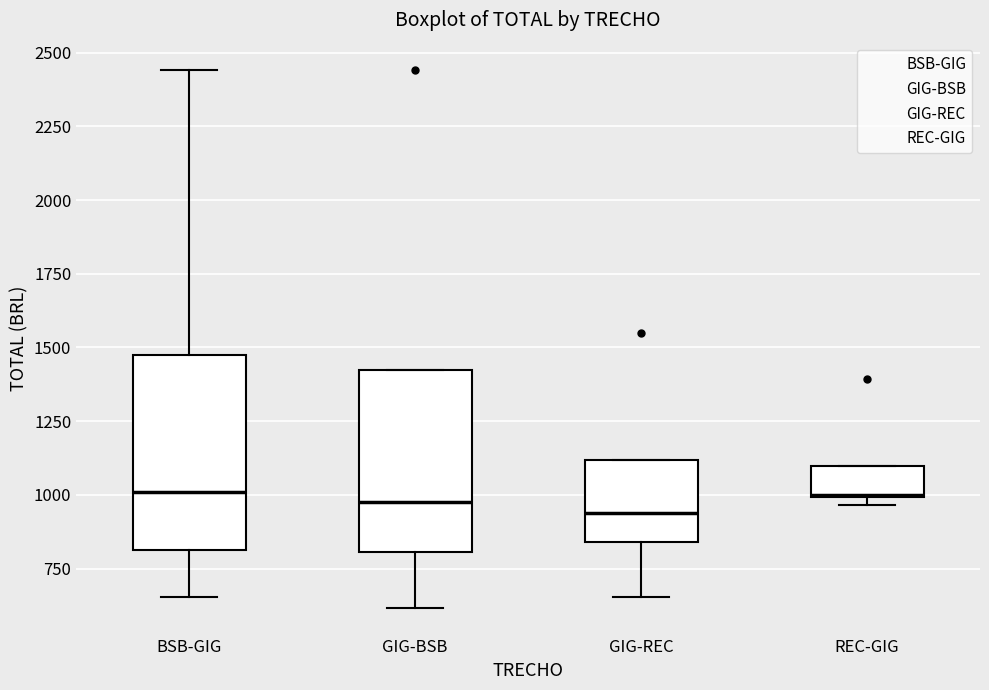

Reading left to right, transcribe this box plot: for each box, give where its median line is, the range the box spans, and where its two whiskers end, as read against the y-axis. The values are not printed on the chart, so give them approximately, as read against the axis.

BSB-GIG: median 1000, box 800 to 1500, whiskers 650 to 2450
GIG-BSB: median 1000, box 800 to 1400, whiskers 600 to 1400
GIG-REC: median 950, box 850 to 1100, whiskers 650 to 1100
REC-GIG: median 1000, box 1000 to 1100, whiskers 950 to 1100